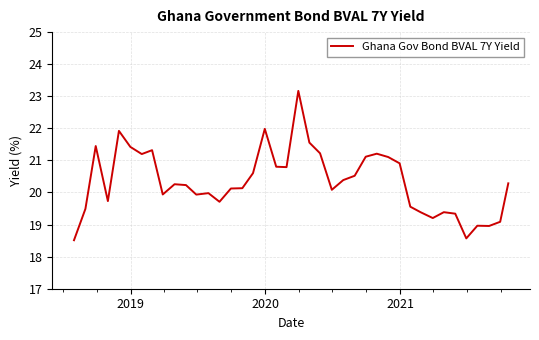

What is the smallest value displayed?

18.5